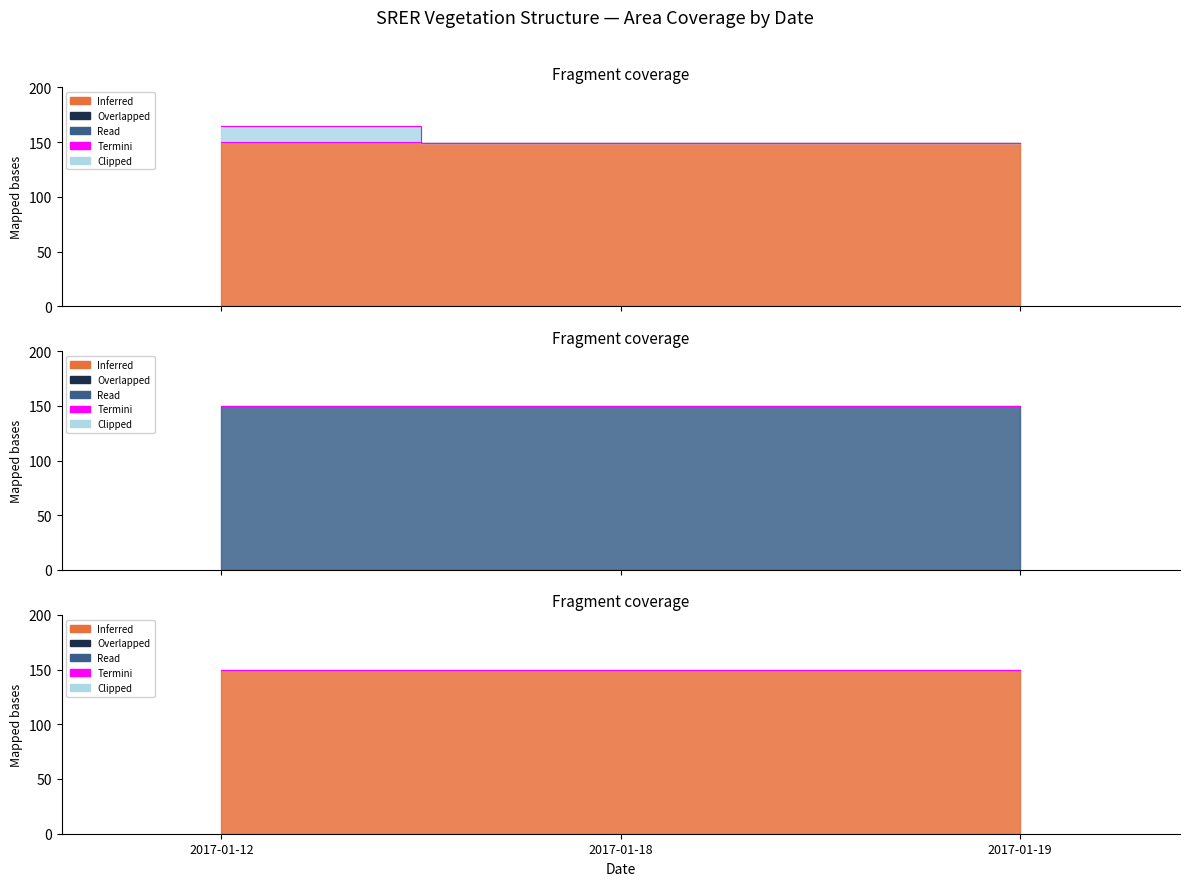

Reading right to left, transcribe all the data shown in this chart.

149.3	149.3	165.0